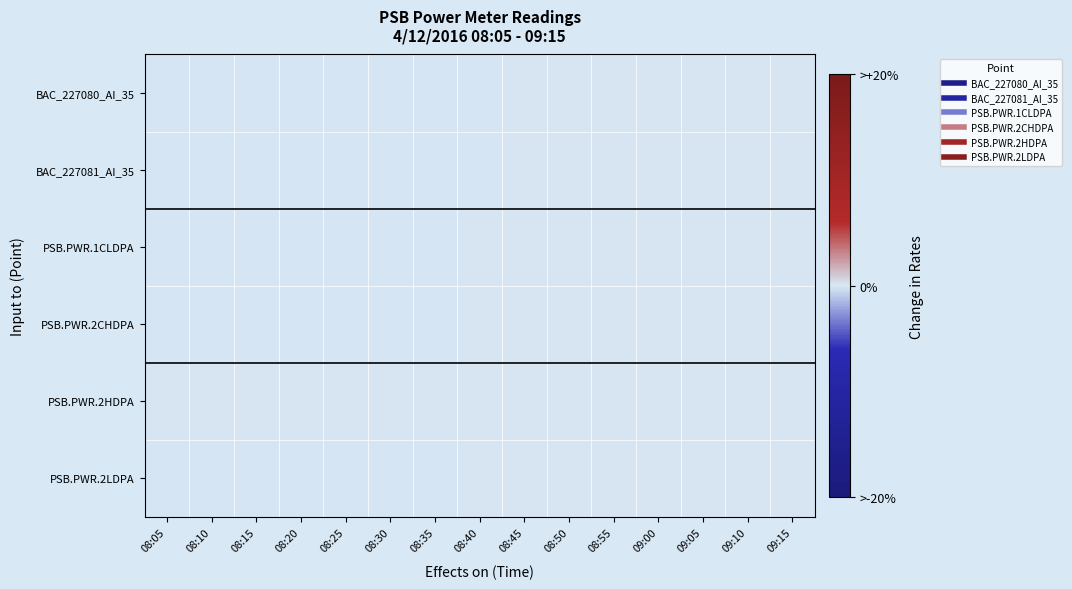

Count the number of categories in the chart.

15